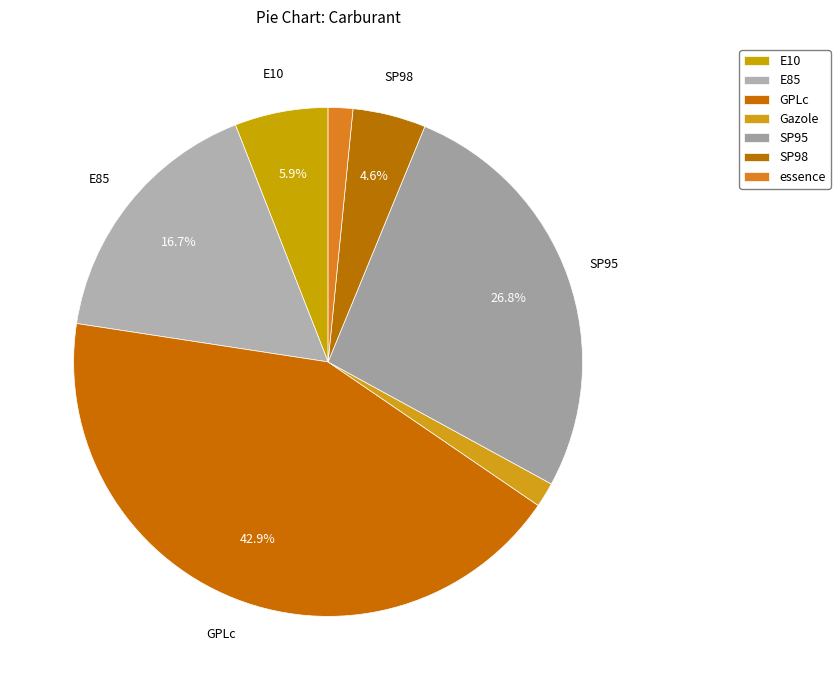

True or false: SP95 accounts for 36% of the total.

False